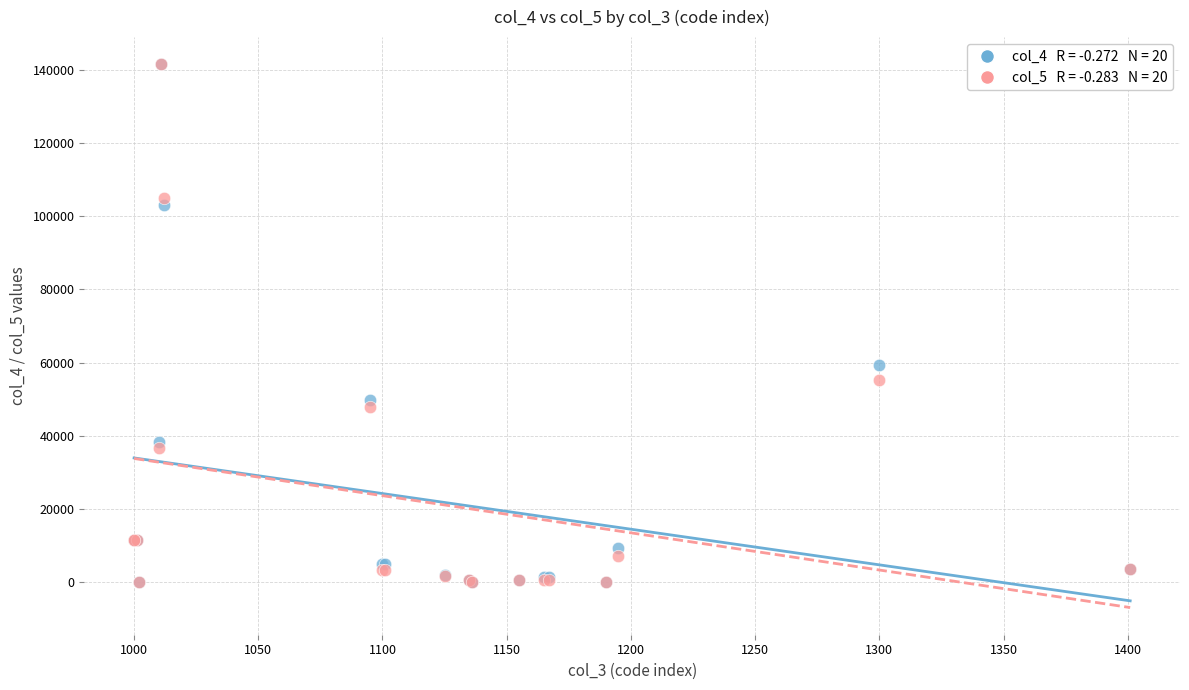

Across all series, what Y value is closest to 70760?

59247